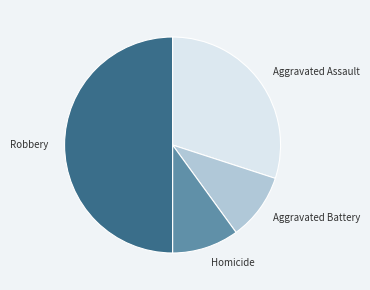

How many slices are in this pie chart?

4